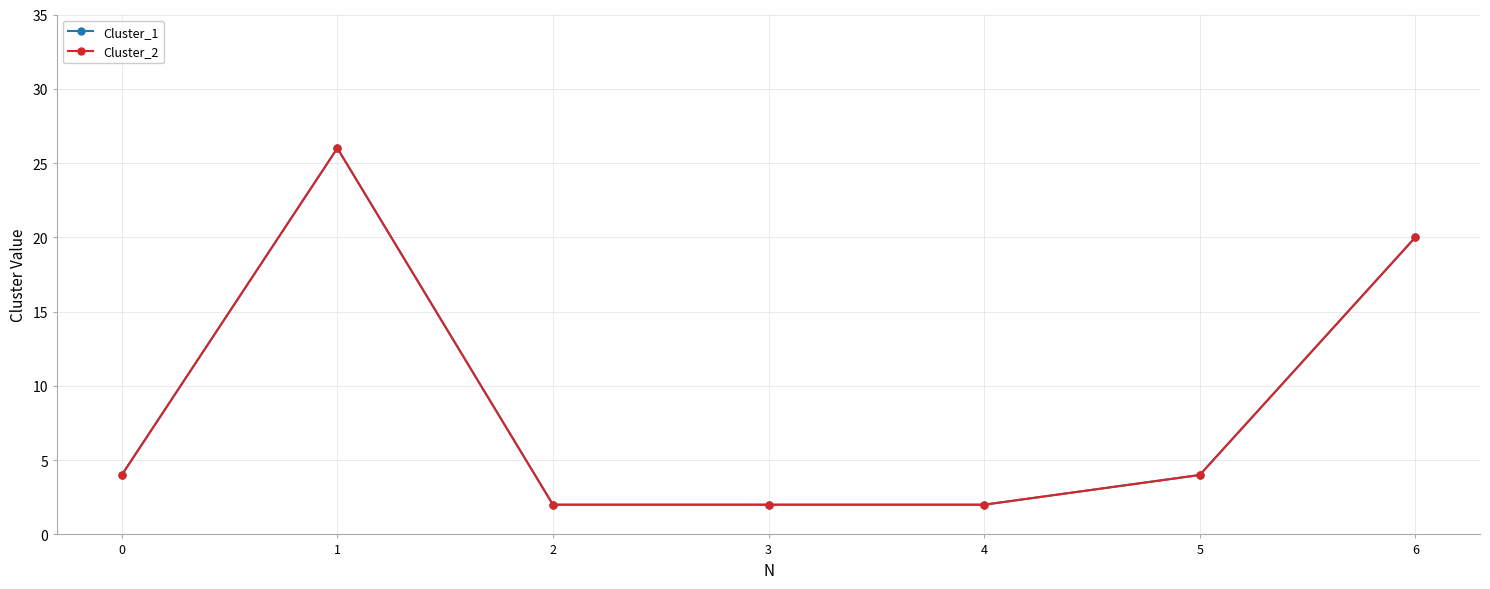

Is this an area chart (filled region under the line)?

No